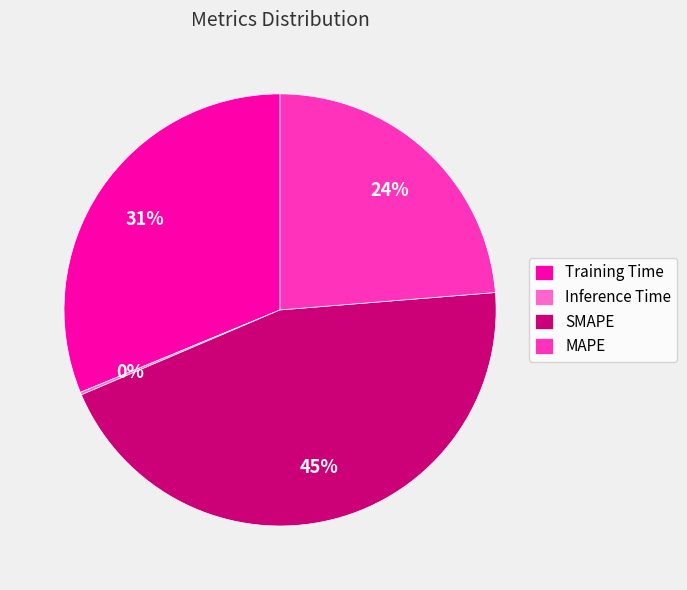

Is it true that MAPE is 34% of the pie?

False